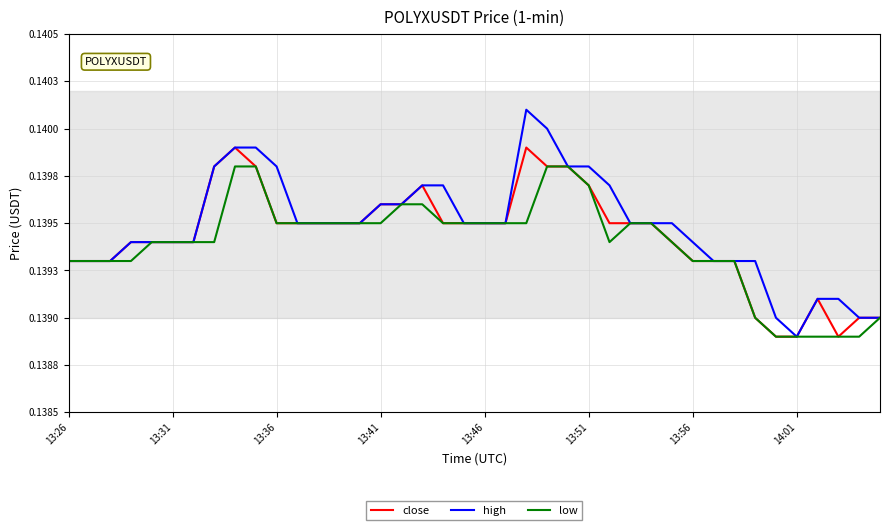

What is the maximum value shown in the chart?

0.1